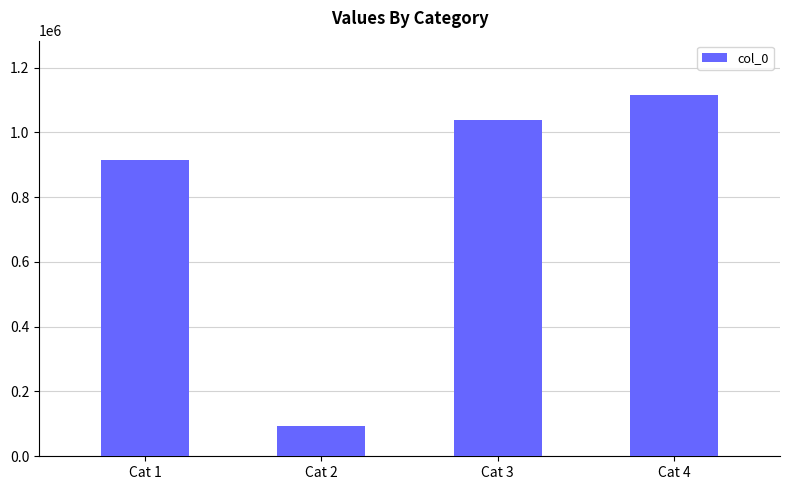

List the labels in order of value, smallest first.

Cat 2, Cat 1, Cat 3, Cat 4